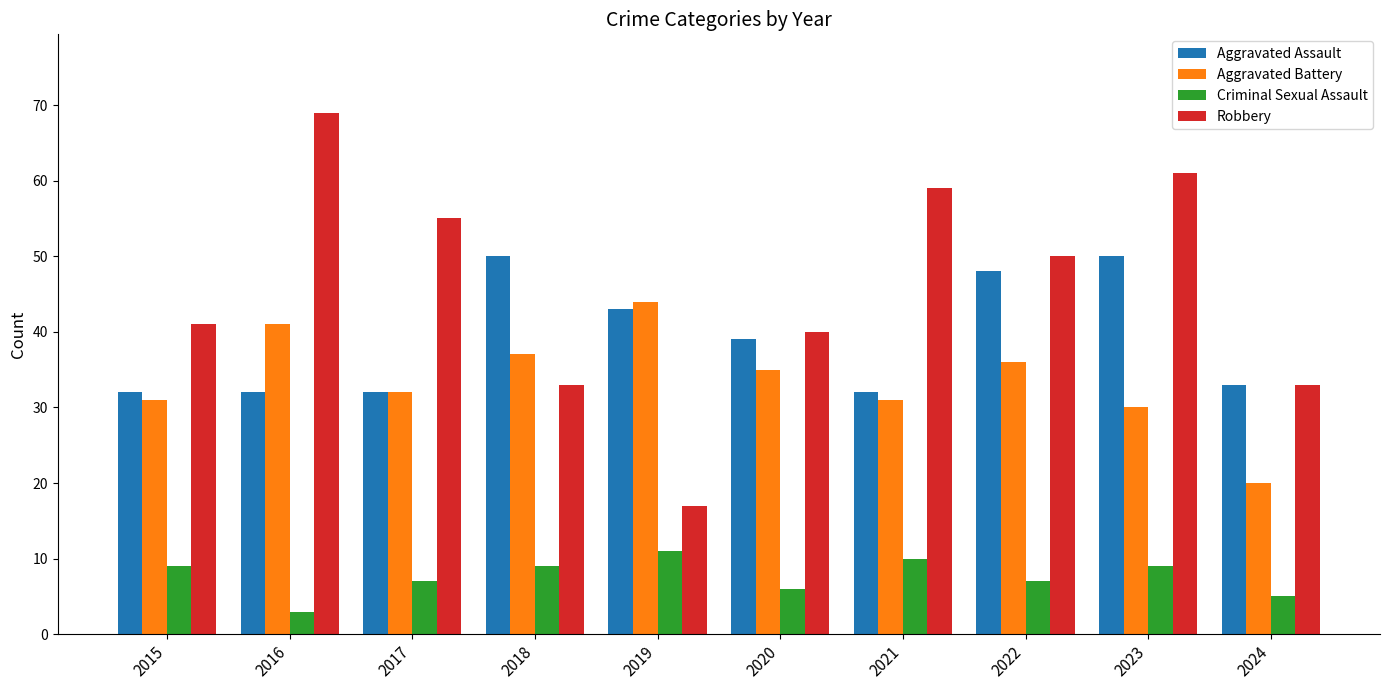

Reading right to left, what are all the values shown in this chart?

Aggravated Assault: 33	50	48	32	39	43	50	32	32	32
Aggravated Battery: 20	30	36	31	35	44	37	32	41	31
Criminal Sexual Assault: 5	9	7	10	6	11	9	7	3	9
Robbery: 33	61	50	59	40	17	33	55	69	41